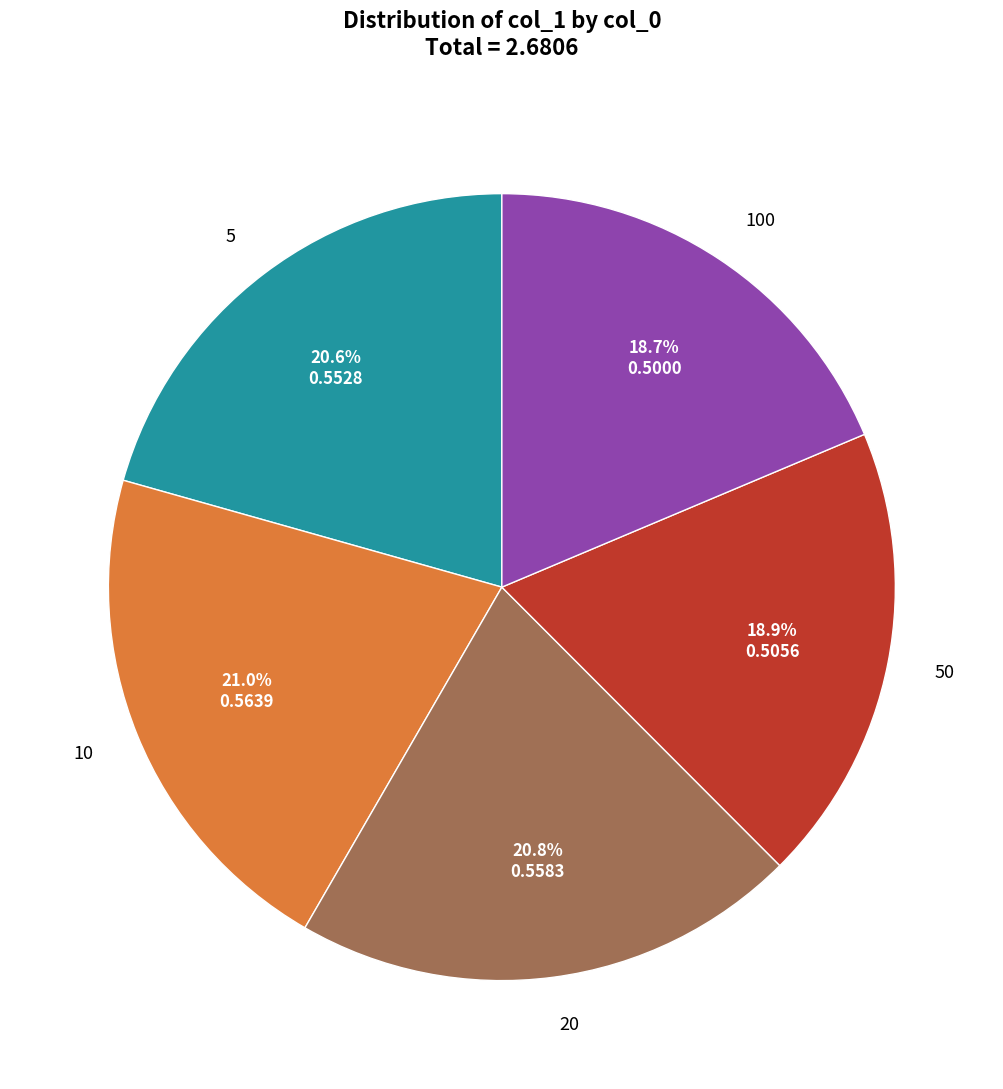

How many segments does this pie chart have?

5